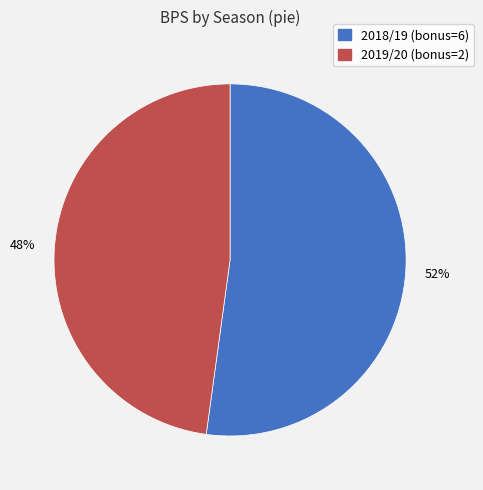

True or false: 2019/20 (bonus=2) accounts for 61% of the total.

False